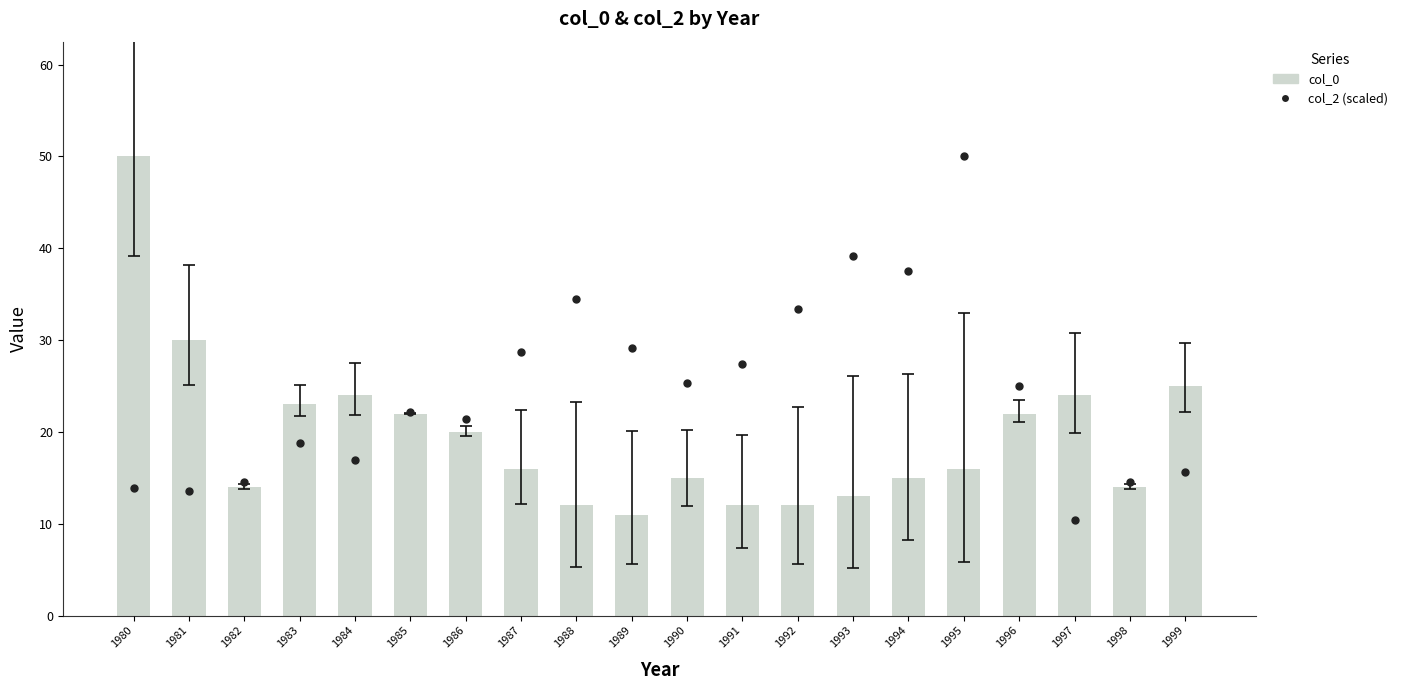

Which series has the largest Y range (max minus min)?

col_2 (scaled)